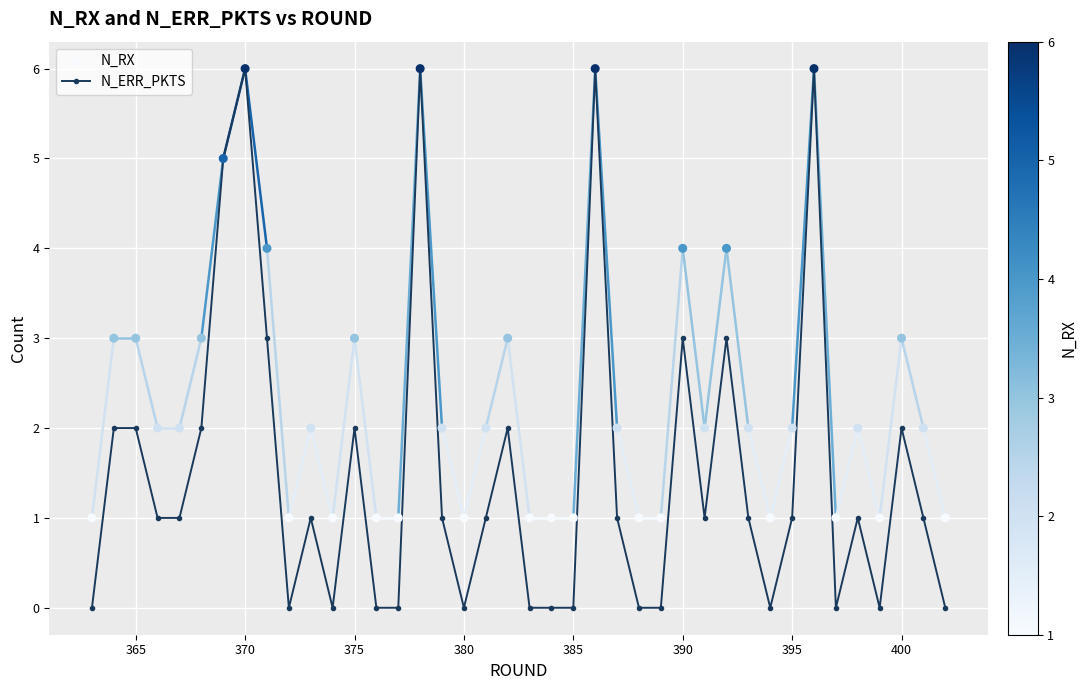

The value of N_ERR_PKTS at 365 is 1. True or false?

False